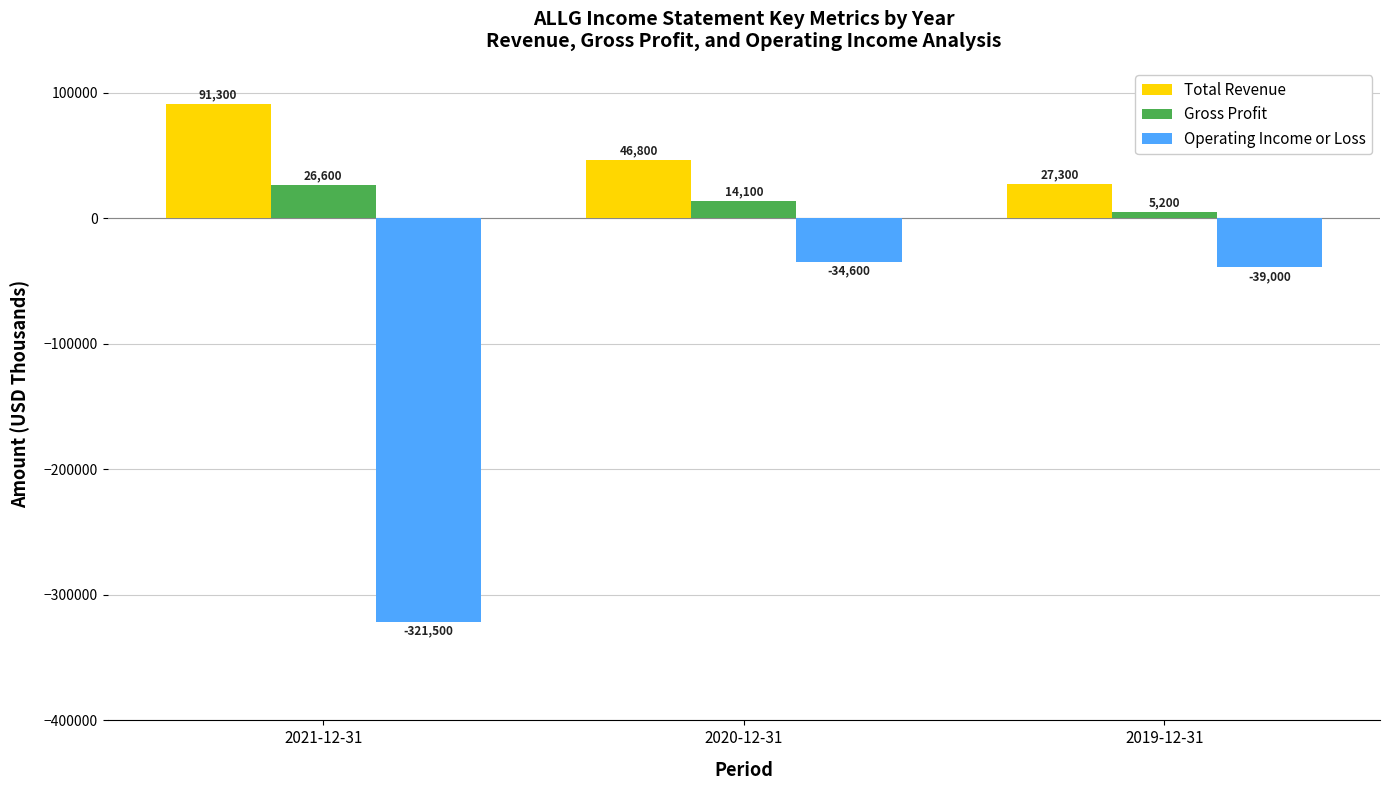

Does the chart contain any negative values?

Yes